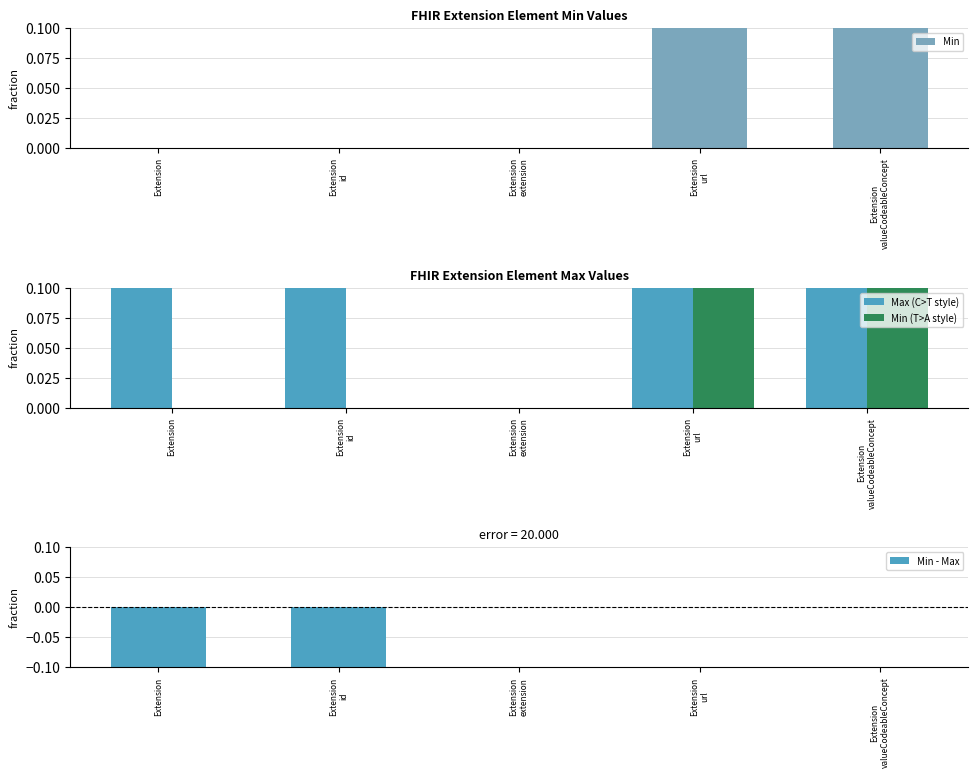

What is the label of the 4th bar from the left?

Extension
url